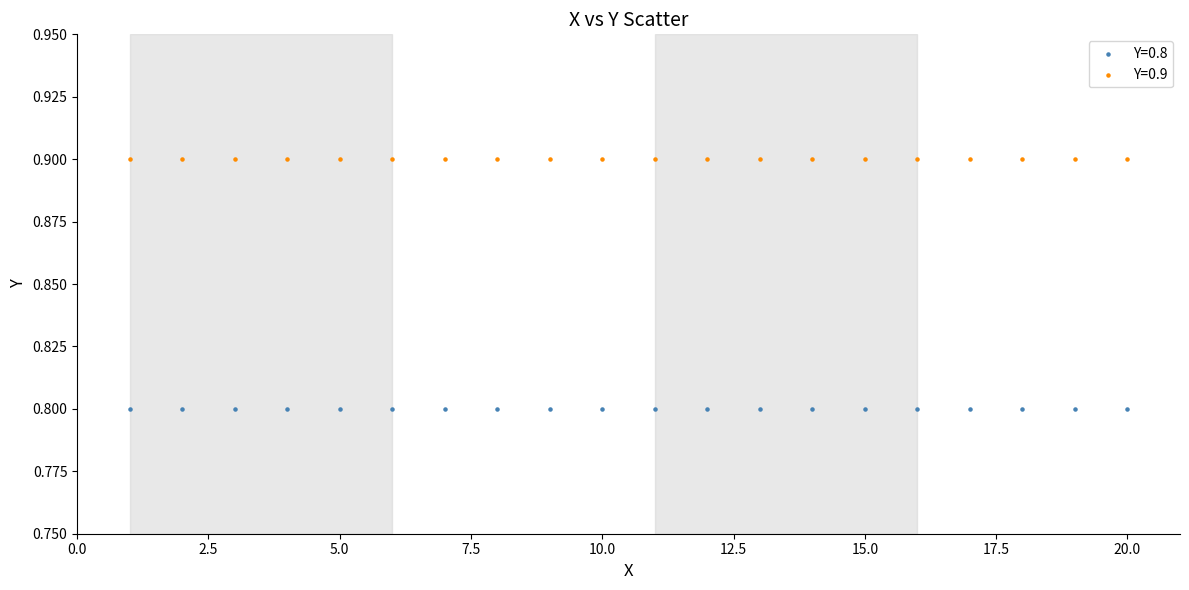

What are all the series names shown in the legend?

Y=0.8, Y=0.9